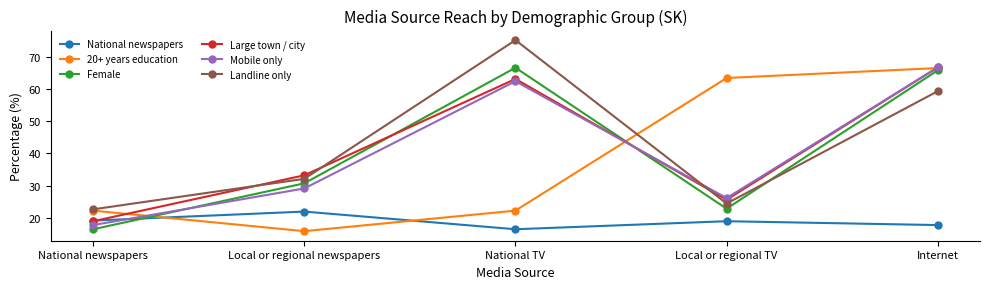

What is the difference between the second highest and minimum values in the Landline only series?

36.8